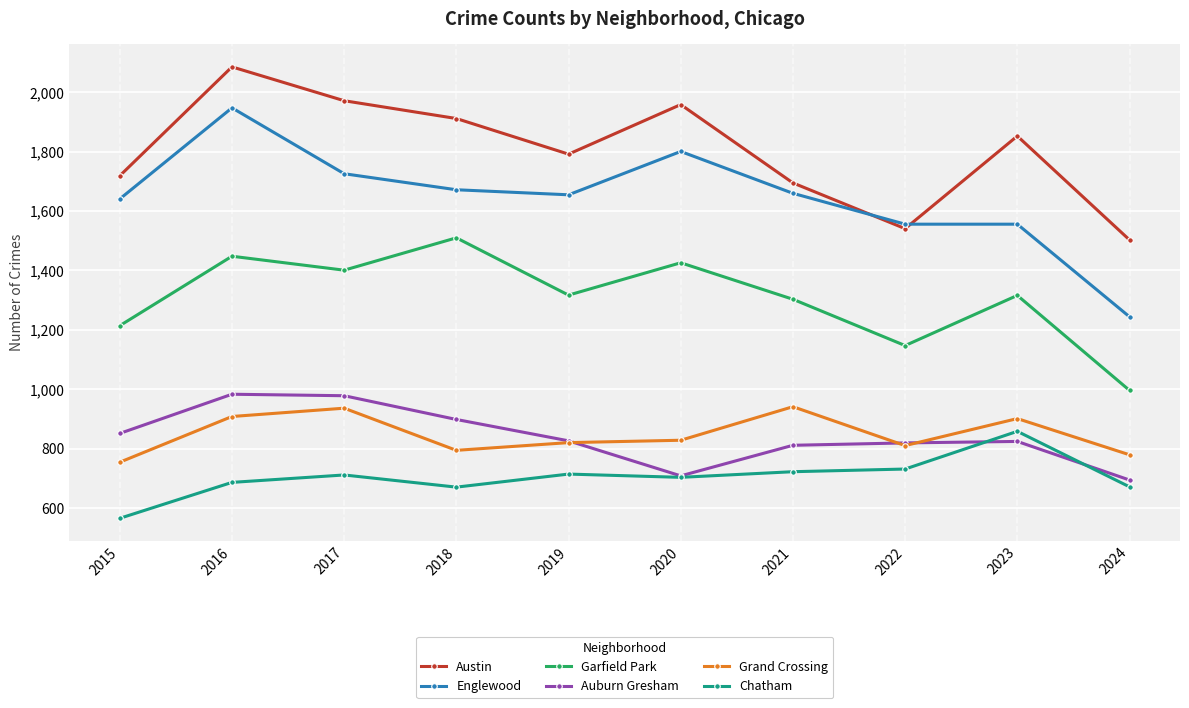

How many data points does each series have?

10